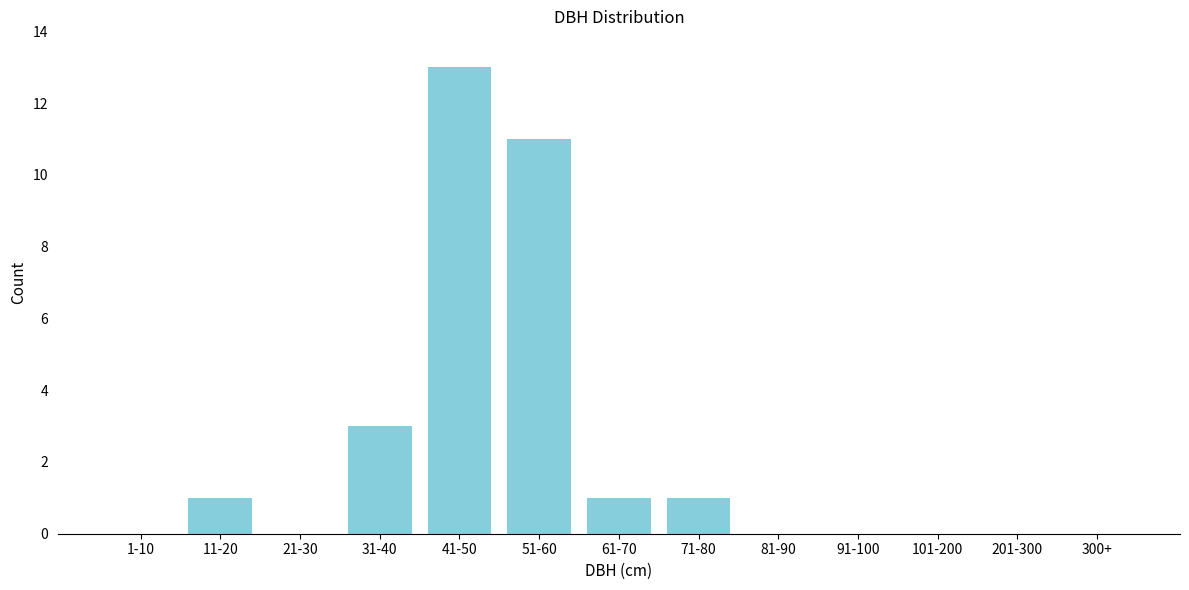

Reading right to left, what are all the values shown in this chart?

300+=0	201-300=0	101-200=0	91-100=0	81-90=0	71-80=1	61-70=1	51-60=11	41-50=13	31-40=3	21-30=0	11-20=1	1-10=0